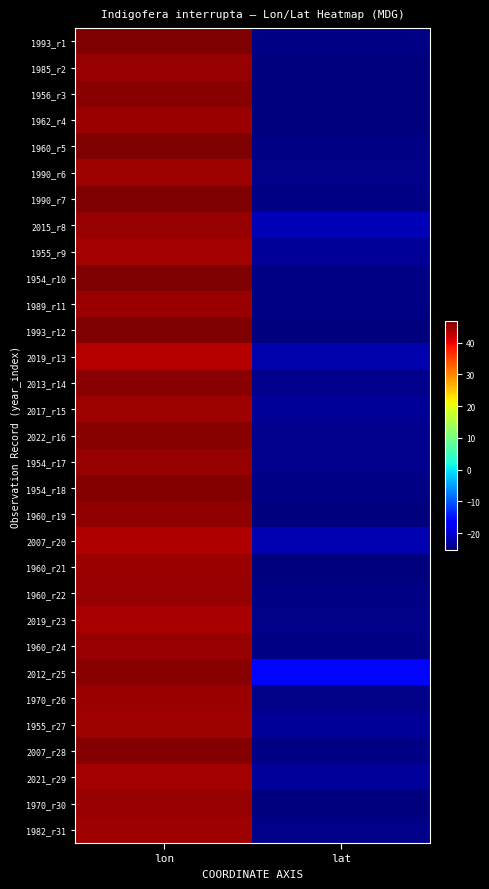

What is the greatest value displayed?

46.8